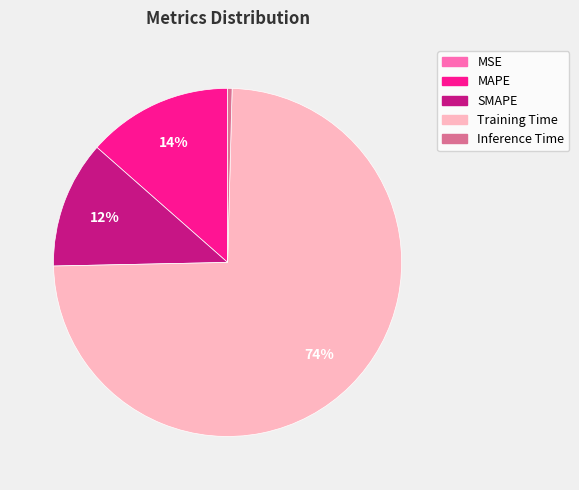

Which slice represents more than half of the pie?

Training Time